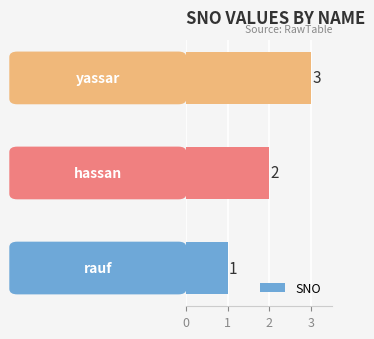

What is the sum of all values?

6